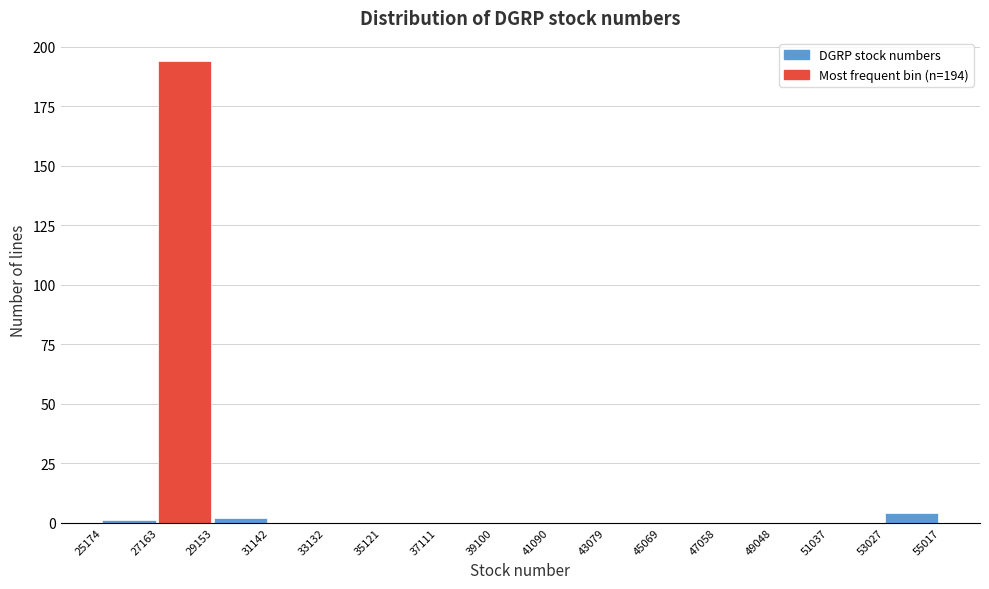

Over which range of the x-axis is the bar tallest?

27163 to 29153